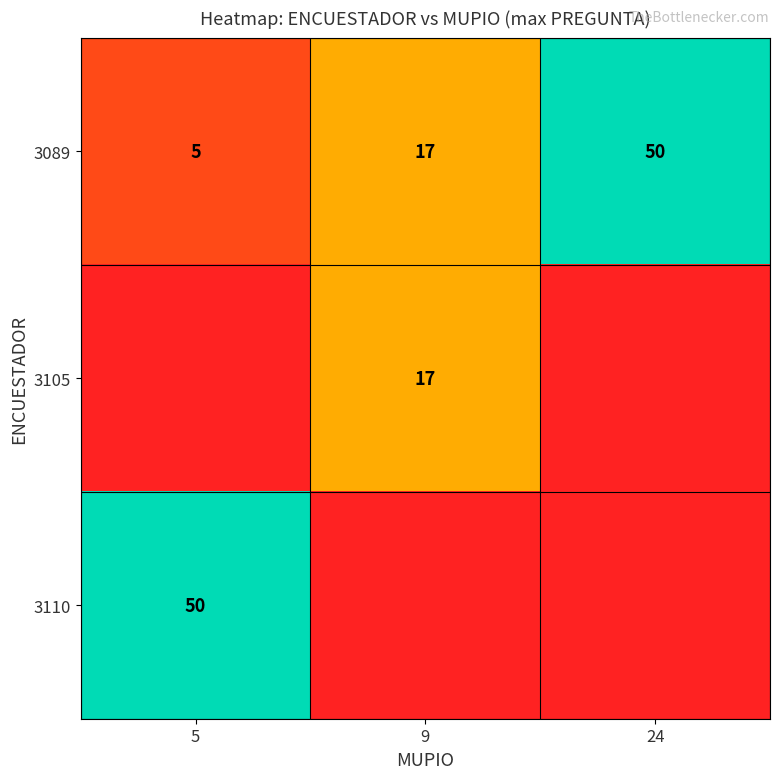

Count the 3089 values in the range 5 to 50.

3